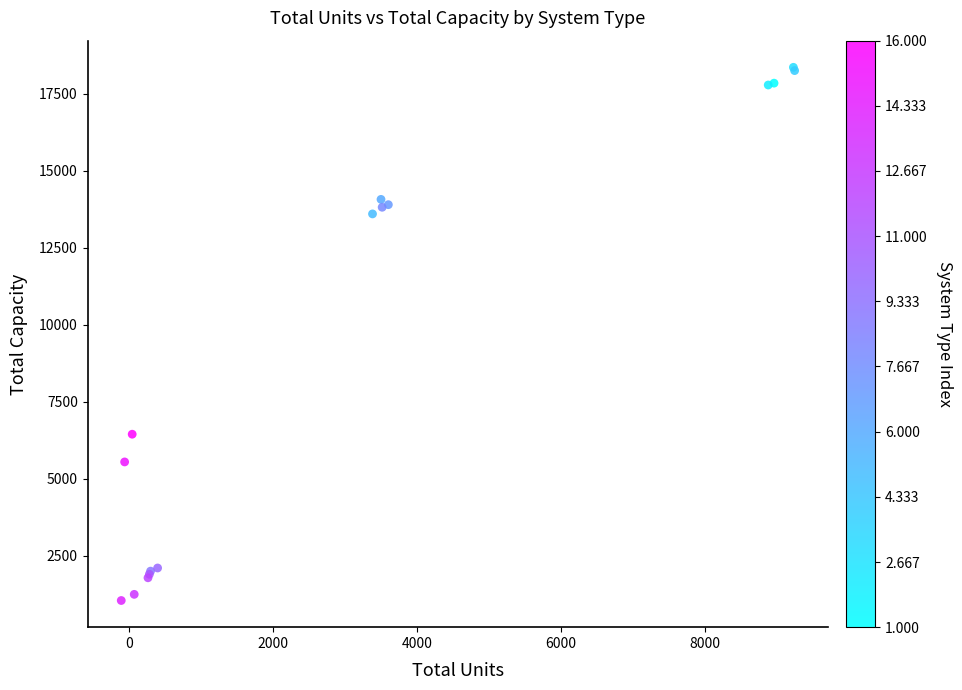

What Y value in the scatter plot is closest to 9707?

6450